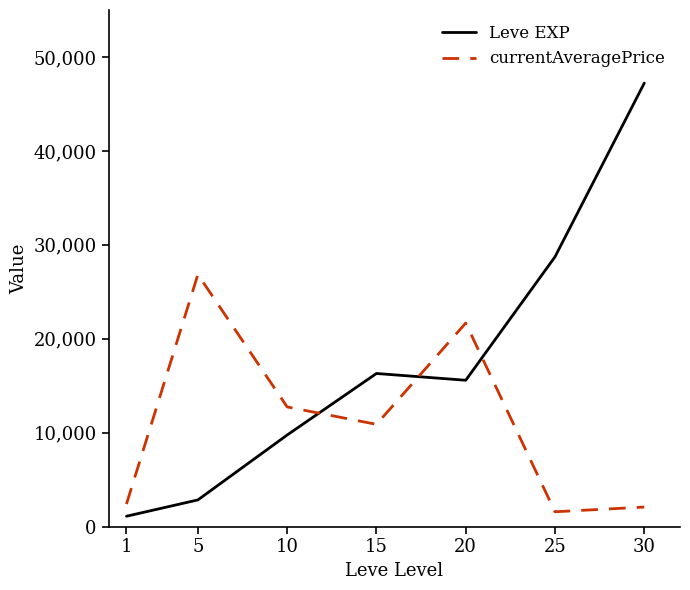

At which label is currentAveragePrice closest to 14212?

10